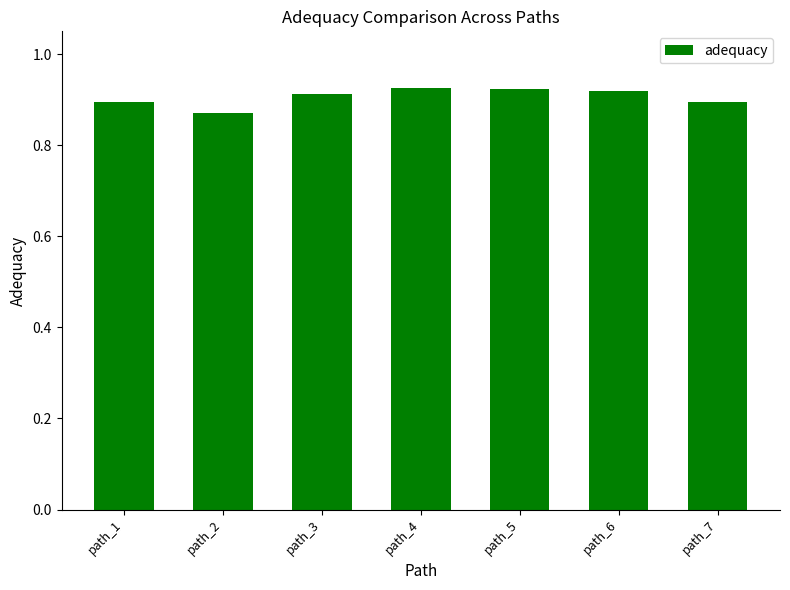

What is the sum of all values?

6.3